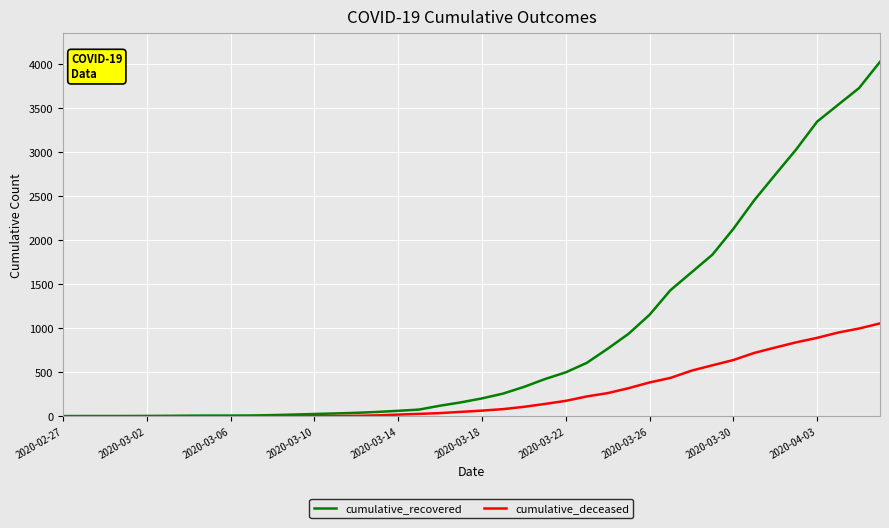

What is the maximum value shown in the chart?

4028